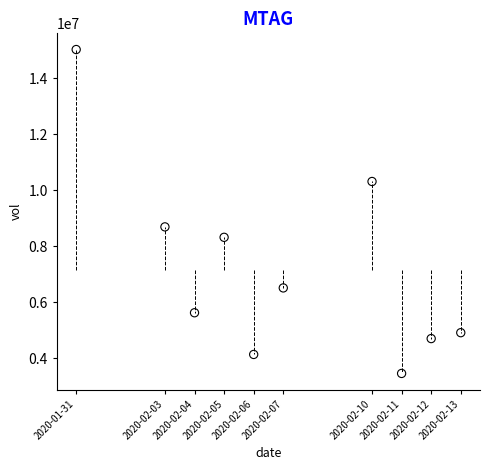

What is the average X value?

1581042240